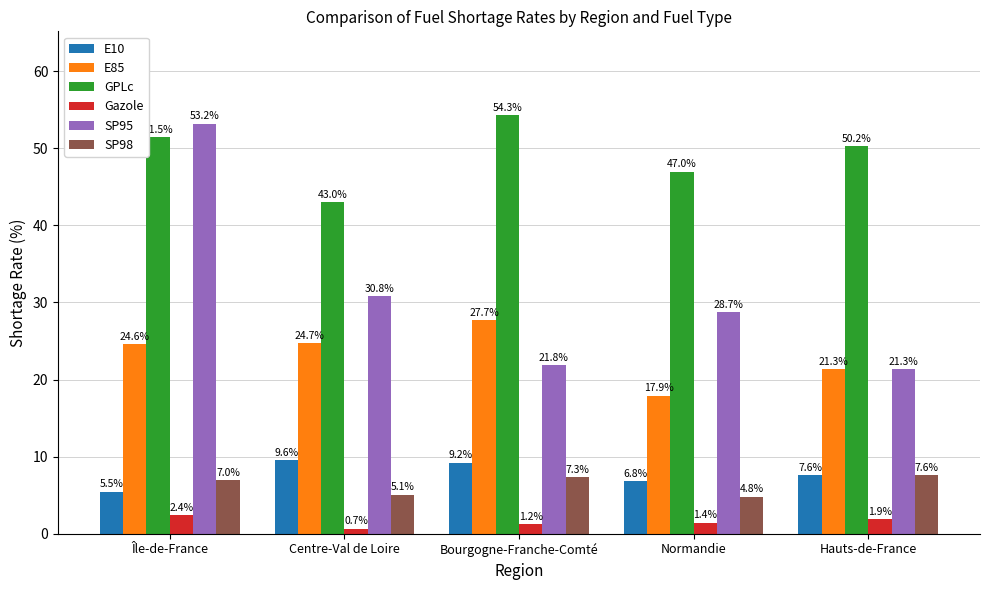

What is the highest value of the SP98 series?

7.6